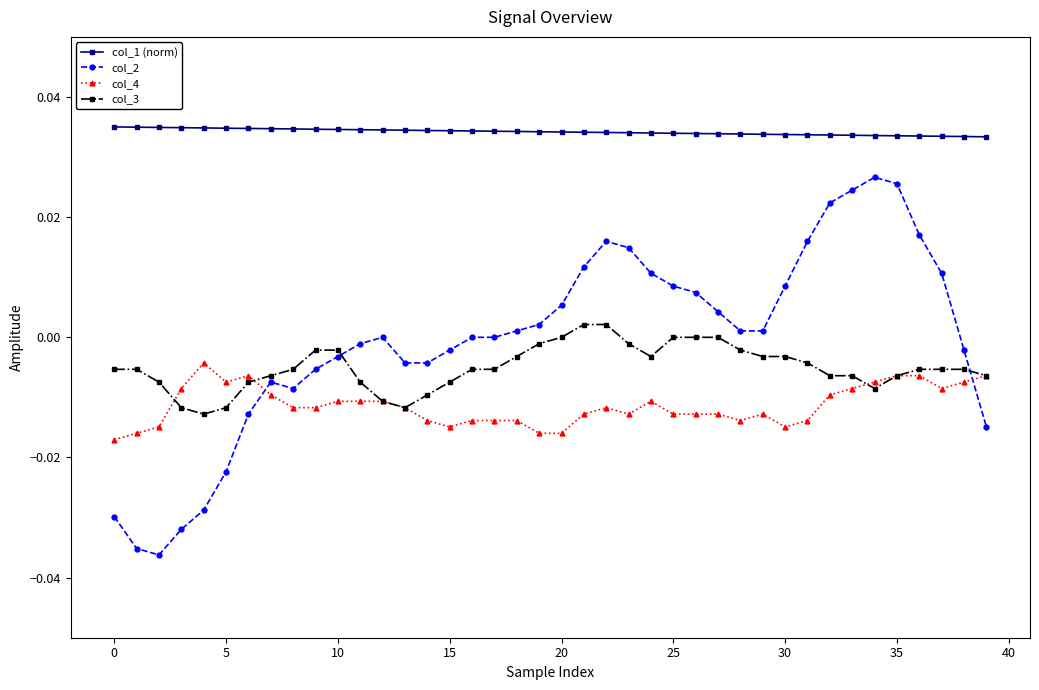

Which series has the largest total across all categories?

col_1 (norm)